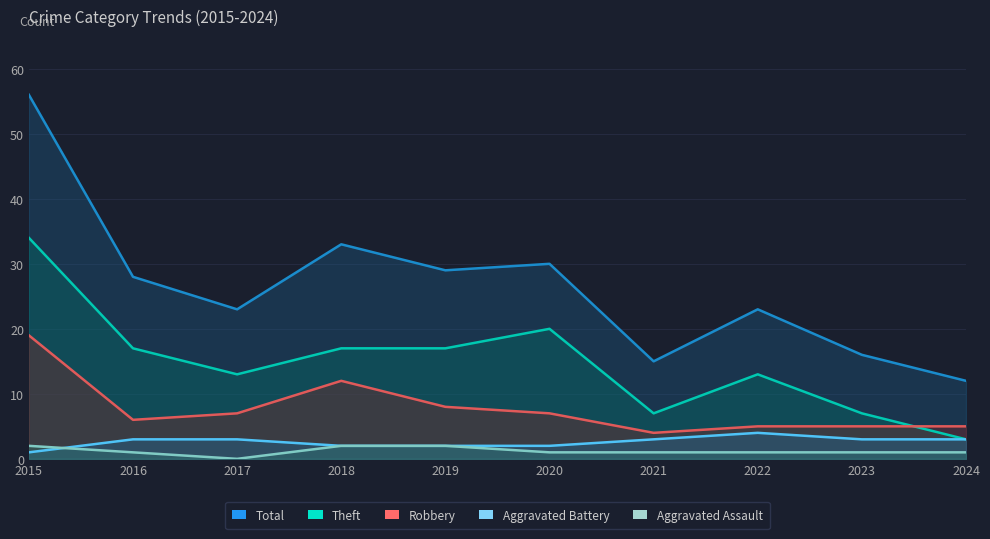

What is the difference between the second highest and minimum values in the Theft series?

17